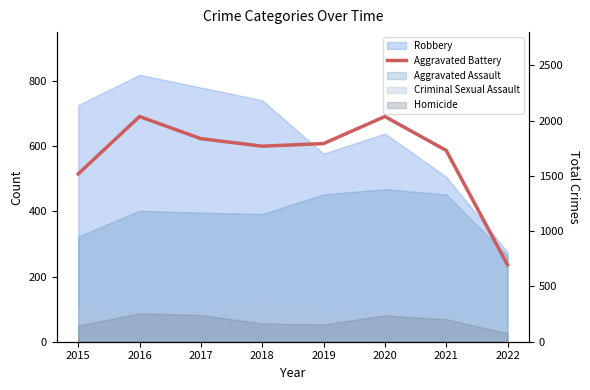

At which category does the data reach its first local peak?

2016